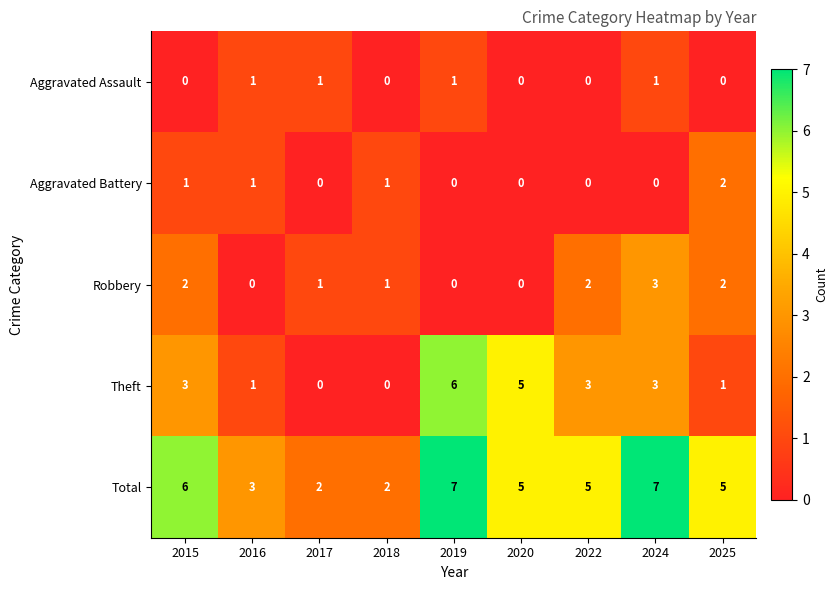

What is the sum of the Total values at 2015 and 2016?

9